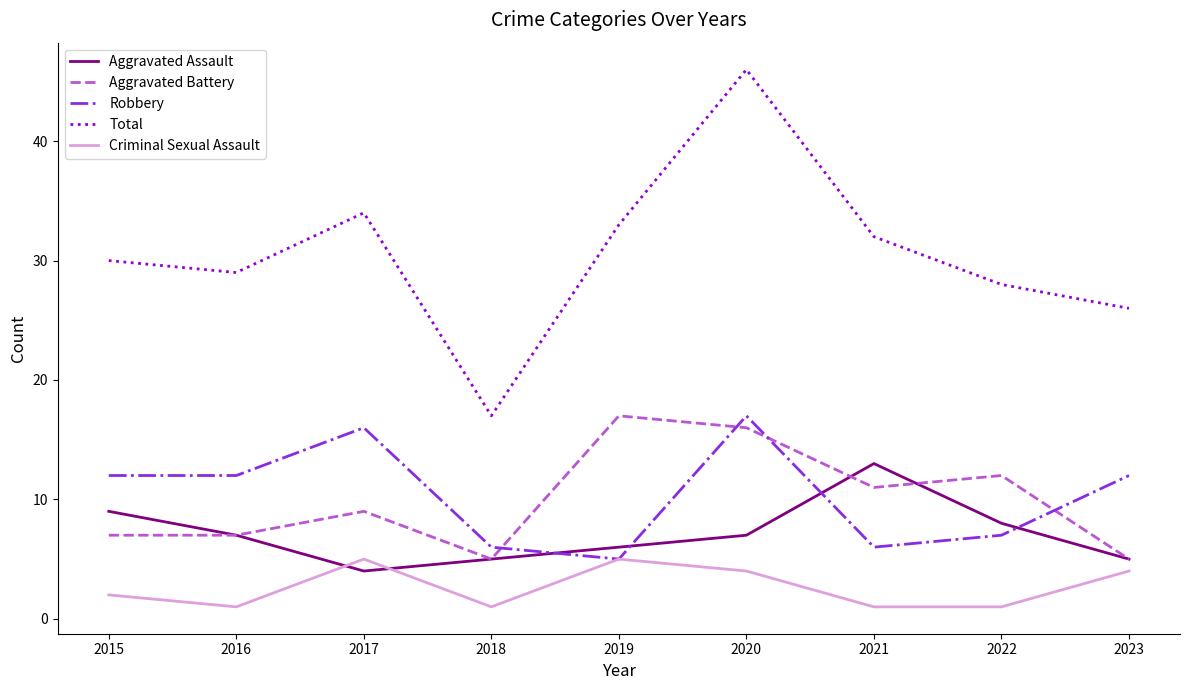

What is the lowest value of the Robbery series?

5